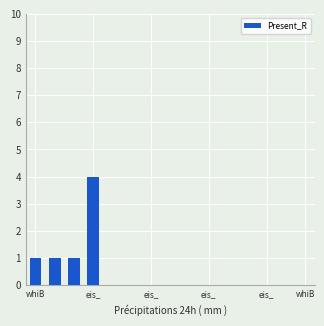

Reading left to right, transcribe all the data shown in this chart.

1	1	1	4	0	0	0	0	0	0	0	0	0	0	0